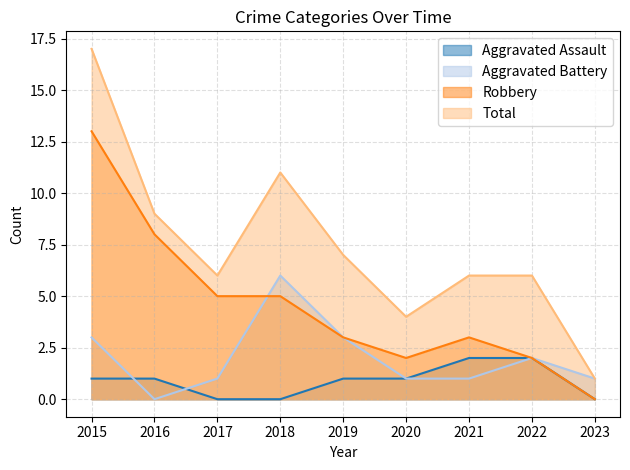

What are all the series names shown in the legend?

Aggravated Assault, Aggravated Battery, Robbery, Total